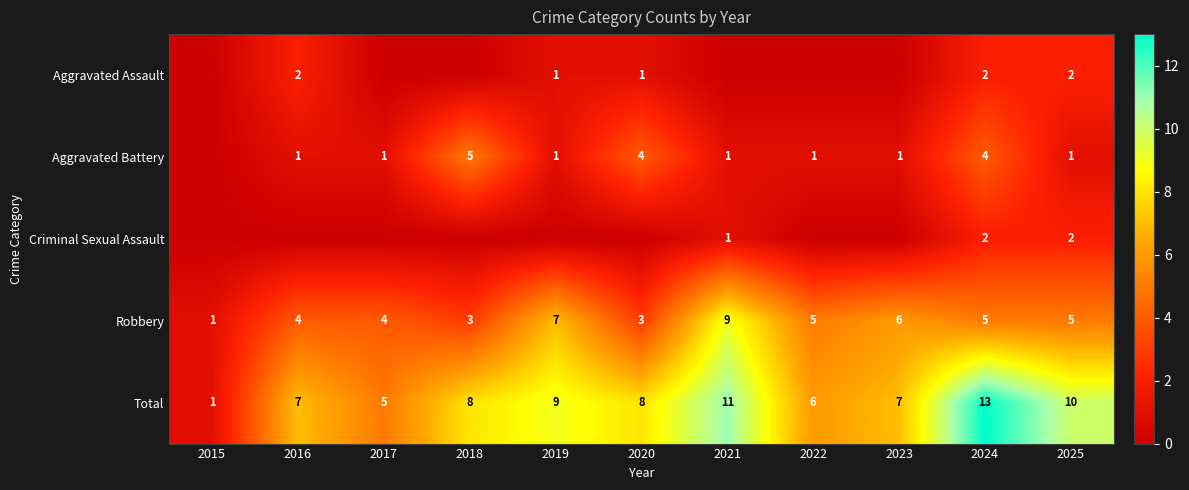

How many series are shown in this chart?

5